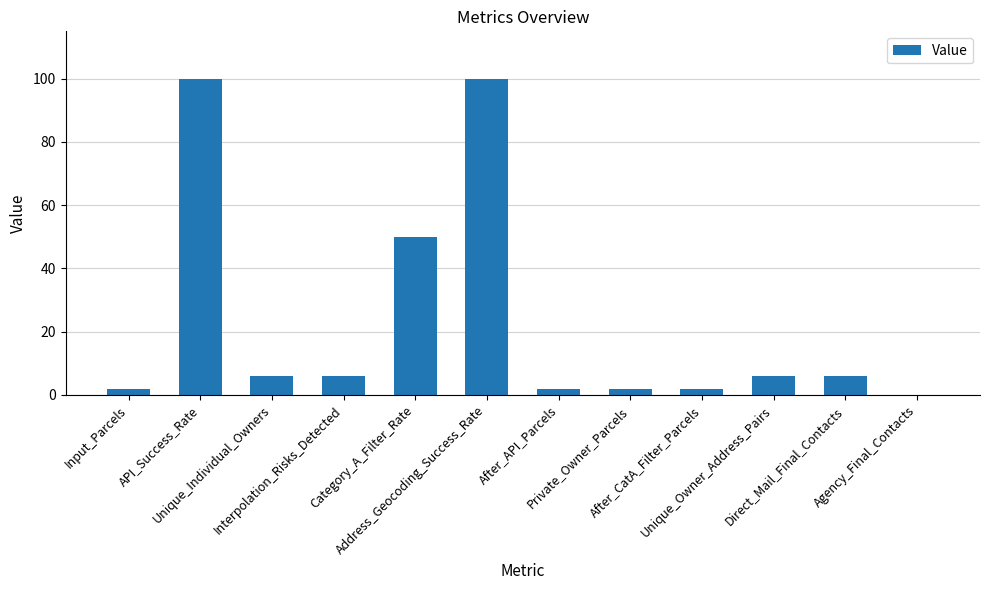

What is the sum of all values?

282